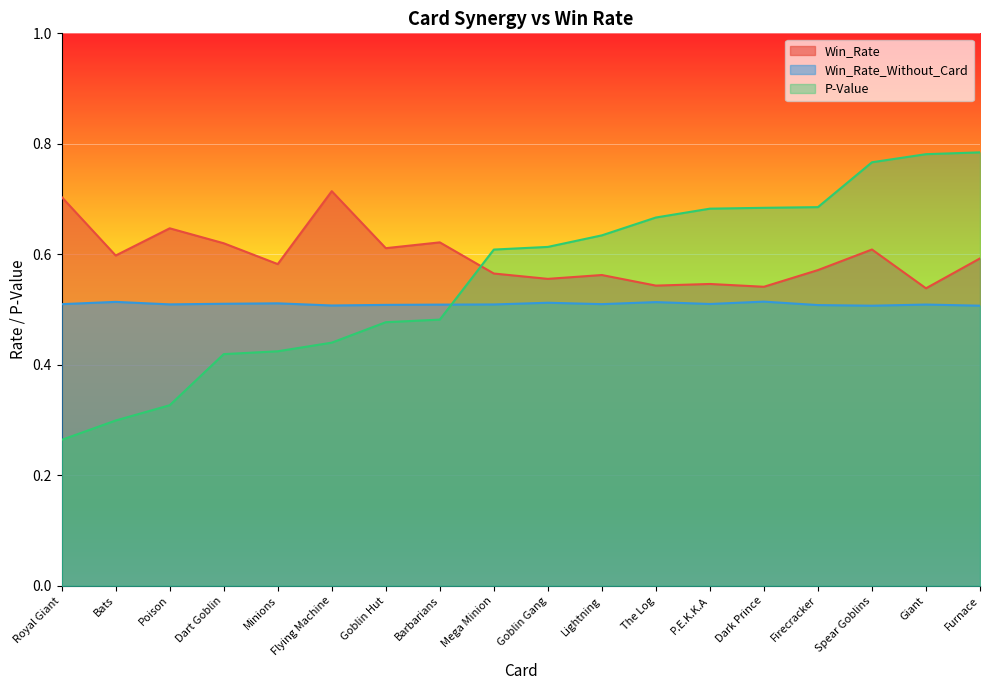

What are all the series names shown in the legend?

Win_Rate, Win_Rate_Without_Card, P-Value